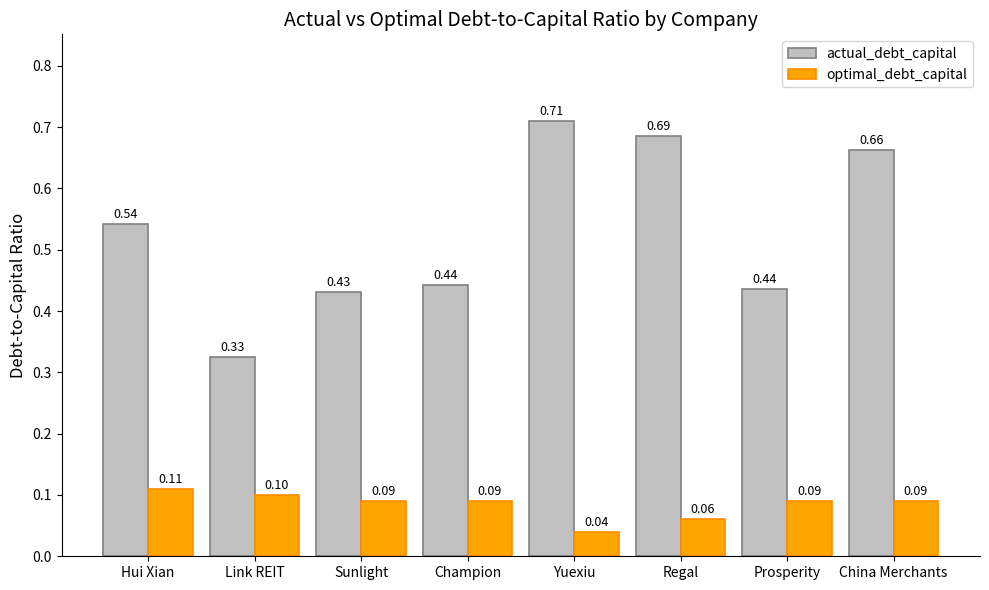

What position from the right is Champion?

5